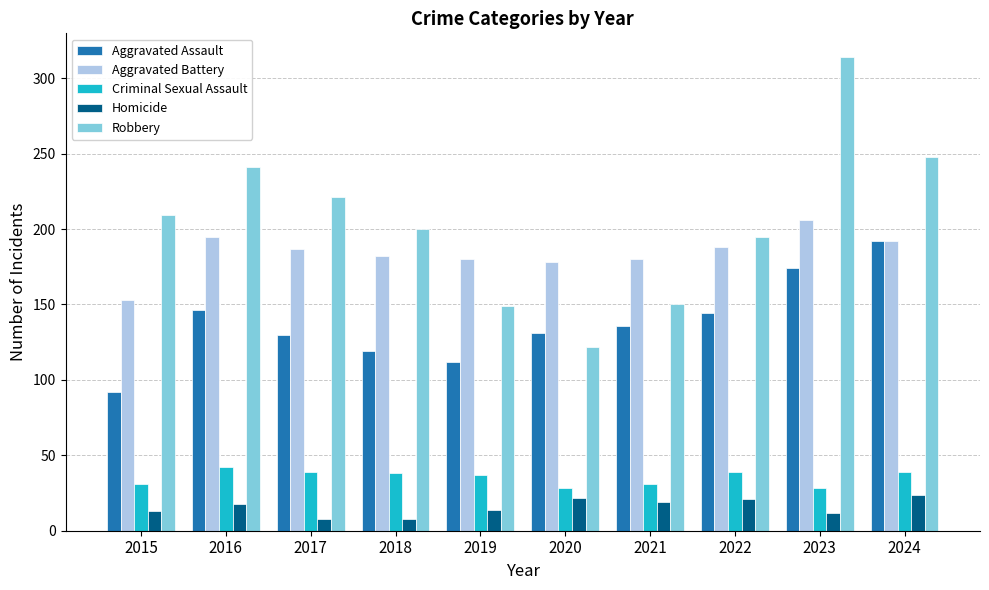

What is the total value across all series at 2022?

587